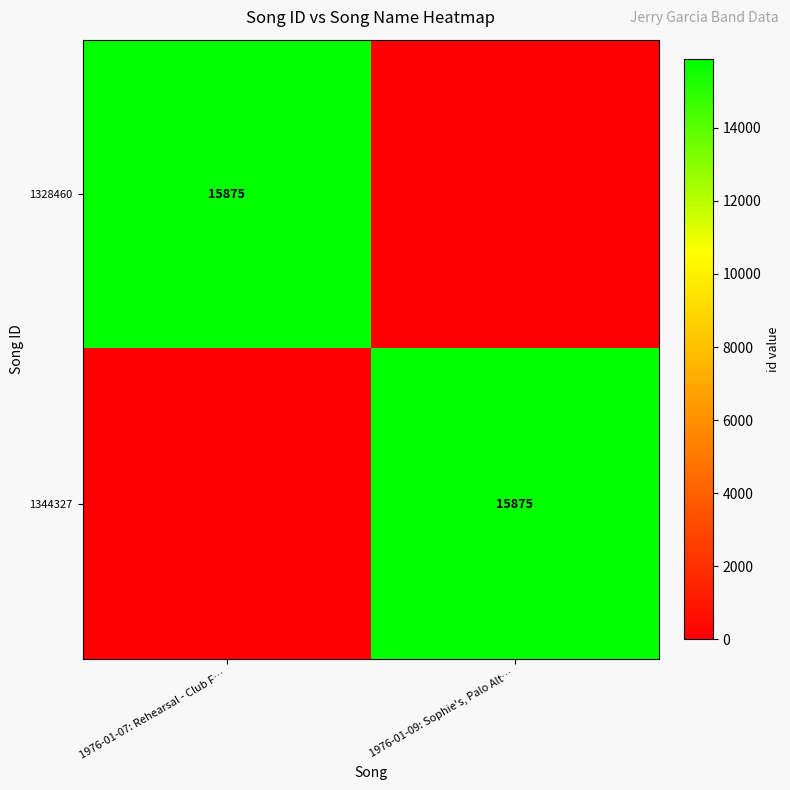

The 1344327 series shows 15875 at 1976-01-09: Sophie's, Palo Alt…. True or false?

True